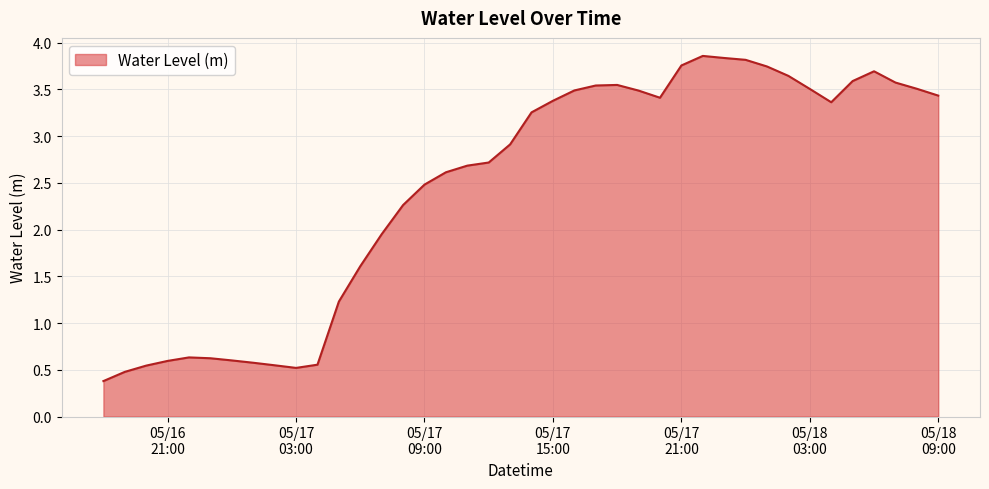

Reading left to right, transcribe all the data shown in this chart.

0.4	0.5	0.5	0.6	0.6	0.6	0.6	0.6	0.5	0.5	0.6	1.2	1.6	2.0	2.3	2.5	2.6	2.7	2.7	2.9	3.3	3.4	3.5	3.5	3.5	3.5	3.4	3.8	3.9	3.8	3.8	3.7	3.6	3.5	3.4	3.6	3.7	3.6	3.5	3.4